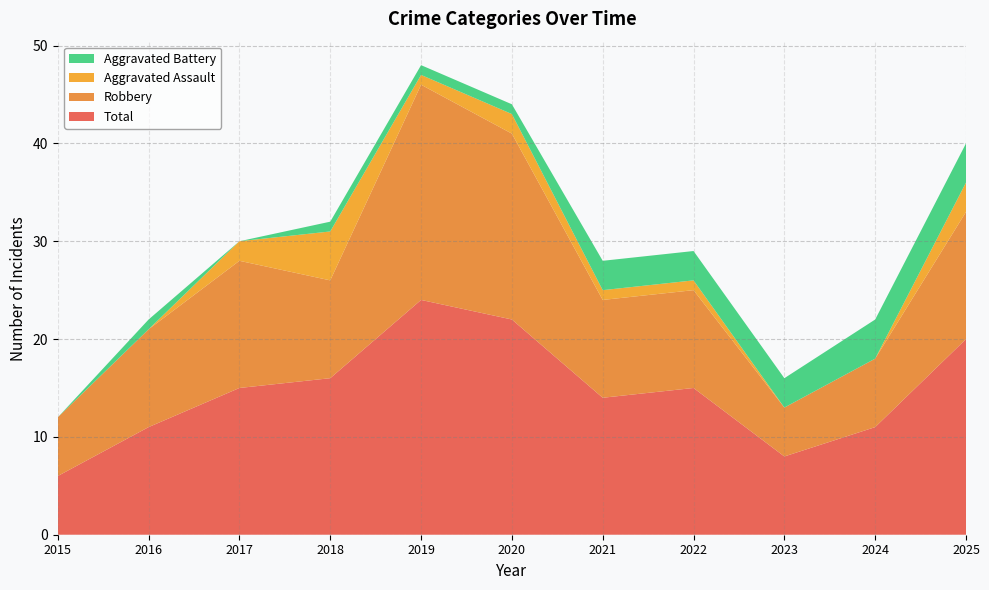

Reading left to right, what are all the values shown in this chart?

Total: 2015=6	2016=11	2017=15	2018=16	2019=24	2020=22	2021=14	2022=15	2023=8	2024=11	2025=20
Robbery: 2015=6	2016=10	2017=13	2018=10	2019=22	2020=19	2021=10	2022=10	2023=5	2024=7	2025=13
Aggravated Assault: 2015=0	2016=0	2017=2	2018=5	2019=1	2020=2	2021=1	2022=1	2023=0	2024=0	2025=3
Aggravated Battery: 2015=0	2016=1	2017=0	2018=1	2019=1	2020=1	2021=3	2022=3	2023=3	2024=4	2025=4